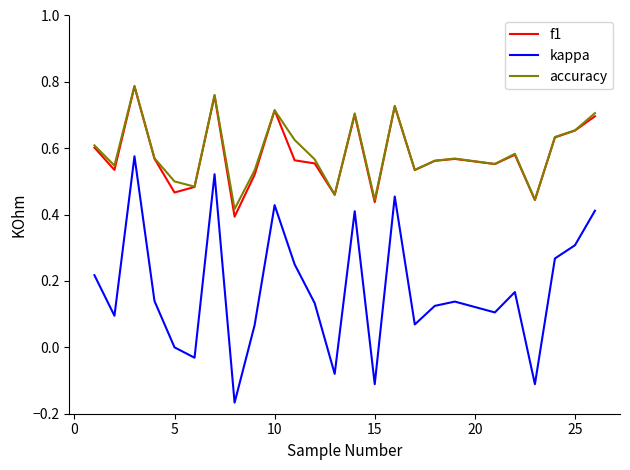

Which series has the largest range (max minus min)?

kappa